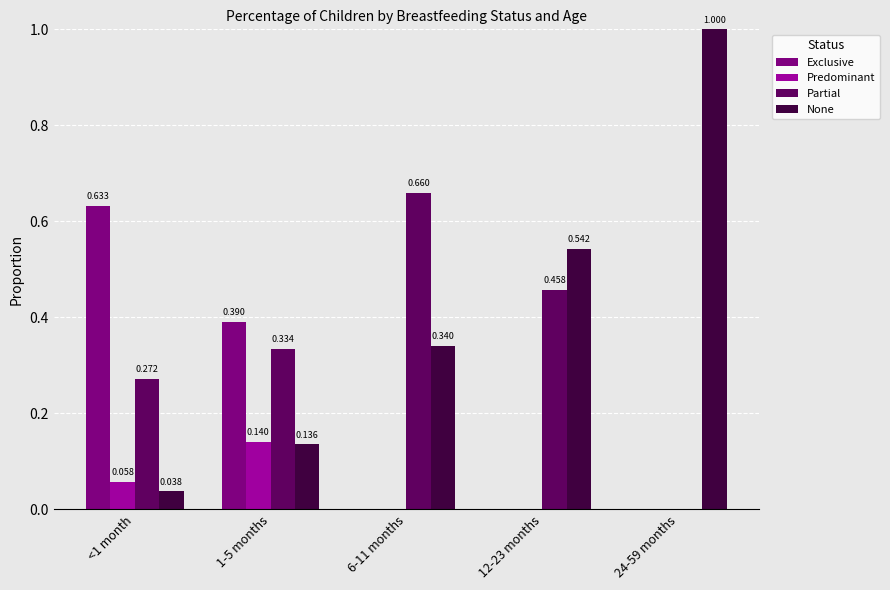

Which series has the largest total across all categories?

None